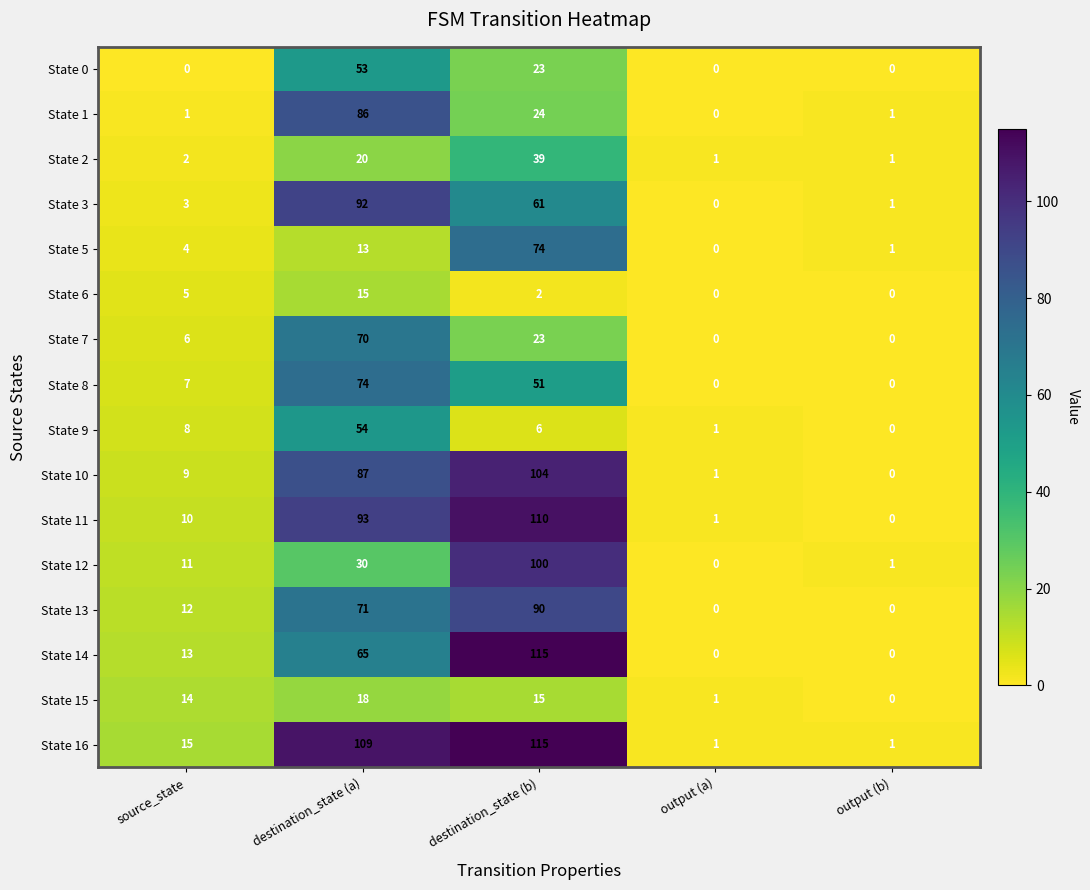

Which series changed the most between destination_state (a) and output (b)?

State 16